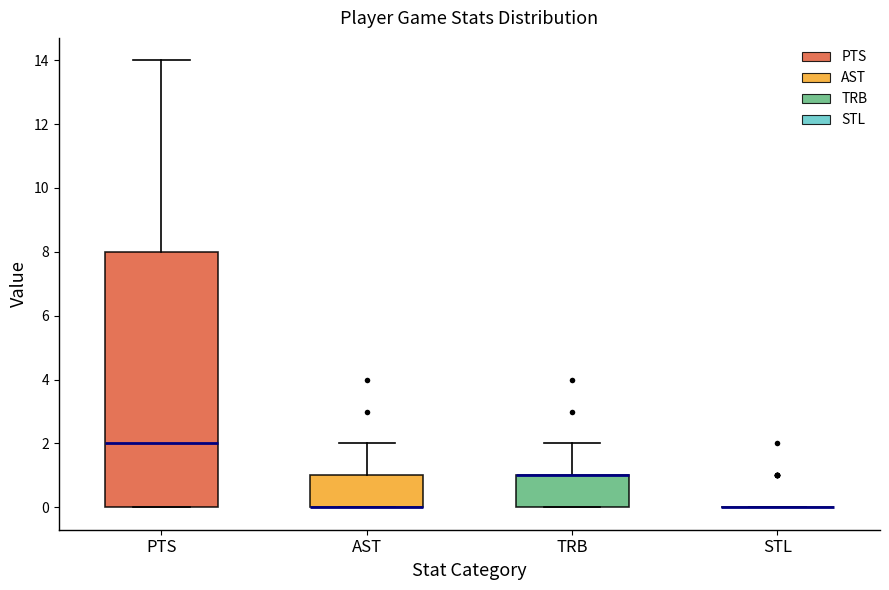

Reading left to right, transcribe this box plot: for each box, give where its median line is, the range the box spans, and where its two whiskers end, as read against the y-axis. The values are not printed on the chart, so give them approximately, as read against the axis.

PTS: median 2, box 0 to 8, whiskers 0 to 14
AST: median 0 (drawn on the box's lower edge), box 0 to 1, whiskers 0 to 2
TRB: median 1 (drawn on the box's upper edge), box 0 to 1, whiskers 0 to 2
STL: box collapsed to a line at 0, whiskers 0 to 0